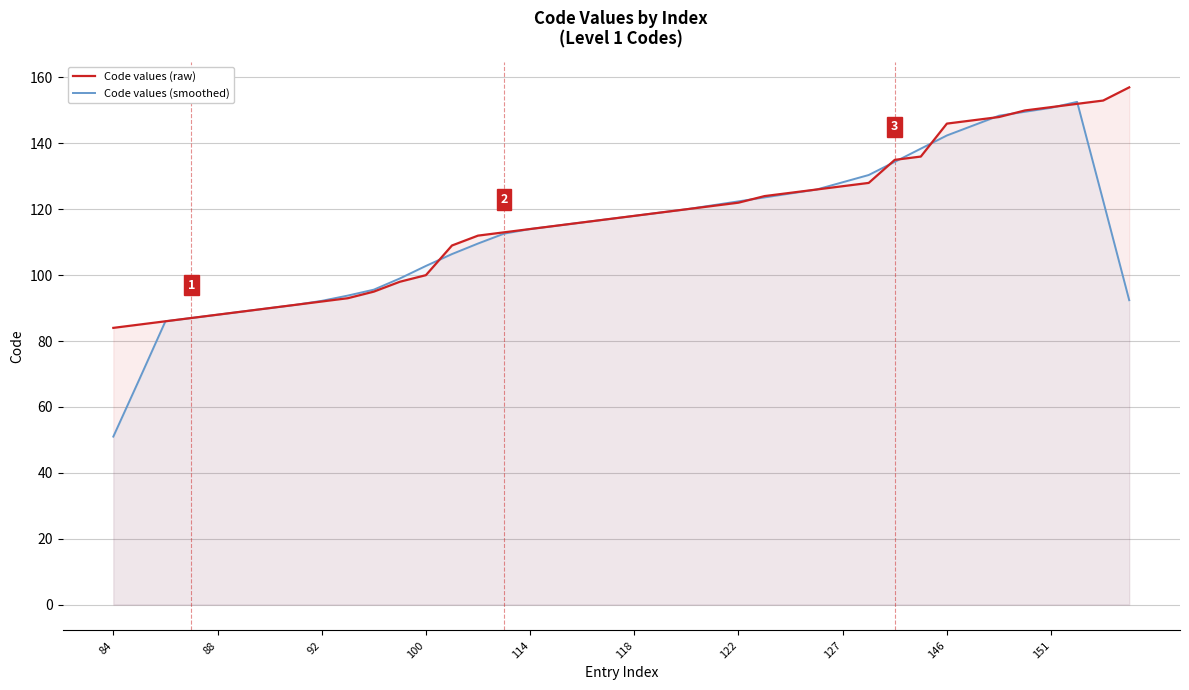

How many times do Code values (raw) and Code values (smoothed) cross each other?

9